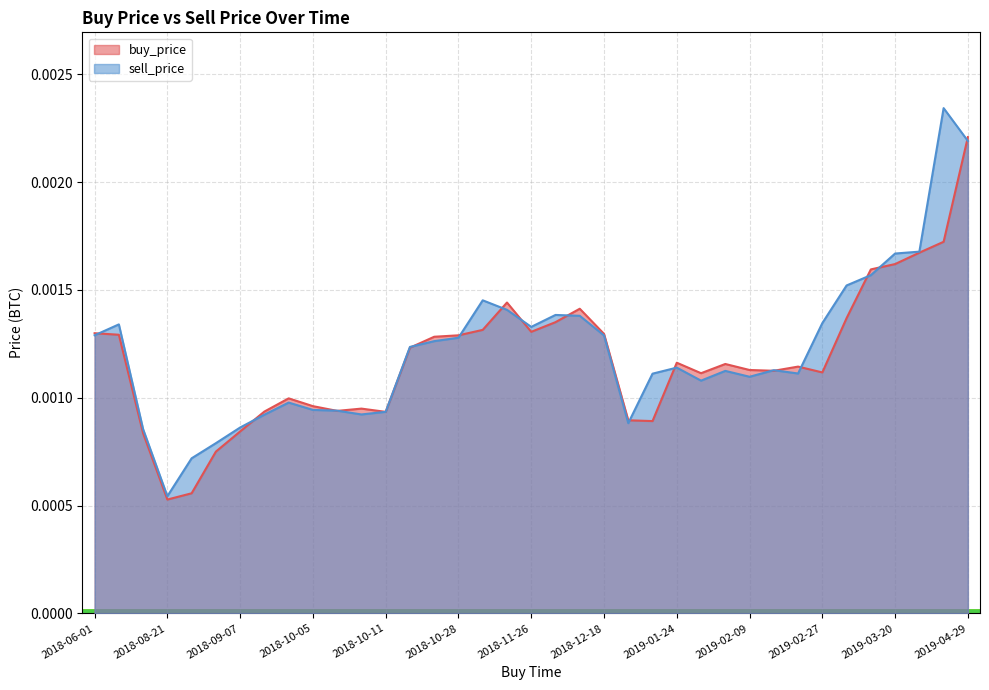

True or false: buy_price has more than 2 interior local peaks.

True